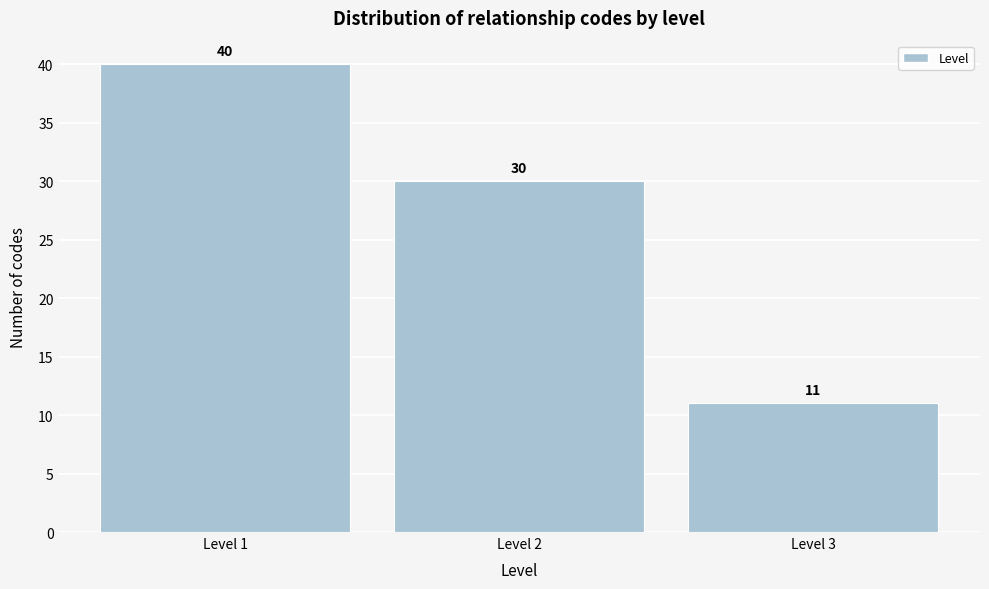

Reading left to right, list every bar in this chart as the range it spans on the x-axis followed by its height.

0.5 to 1.5: 40
1.5 to 2.5: 30
2.5 to 3.5: 11